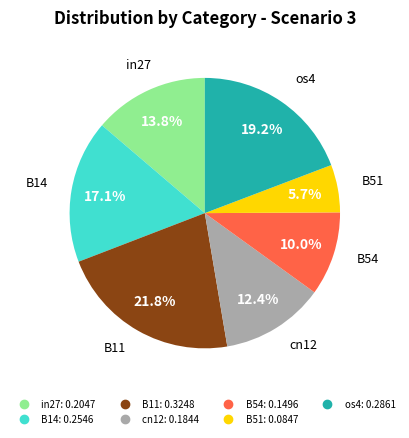

Which category has the biggest portion of the pie?

B11